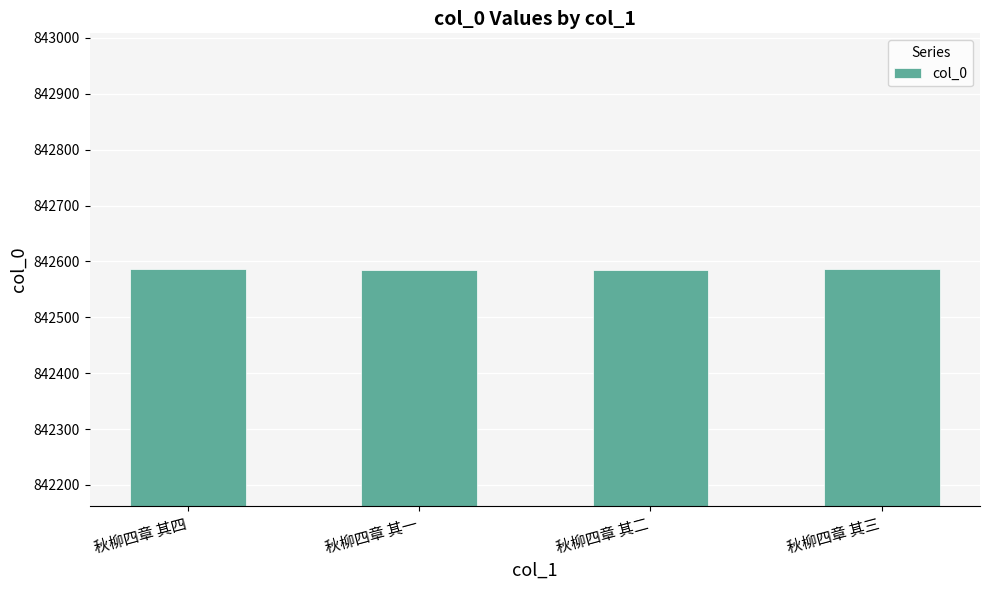

What is the greatest value displayed?

842587